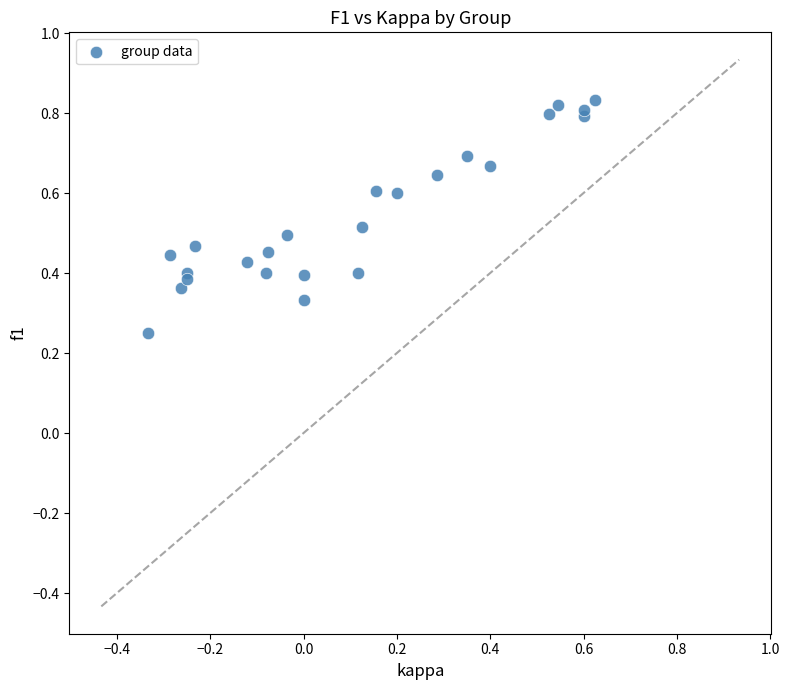

What is the range of X values (max minus min)?

1.0